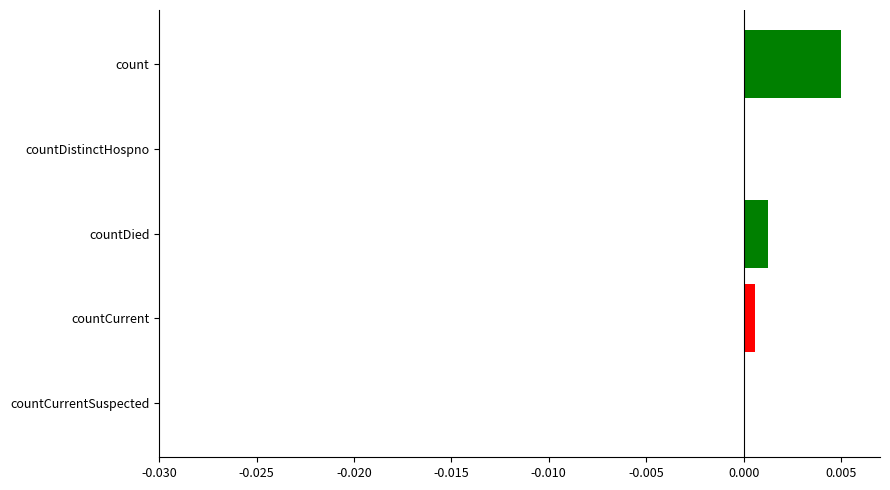

Between countDied and countCurrentSuspected, which is larger?

countDied